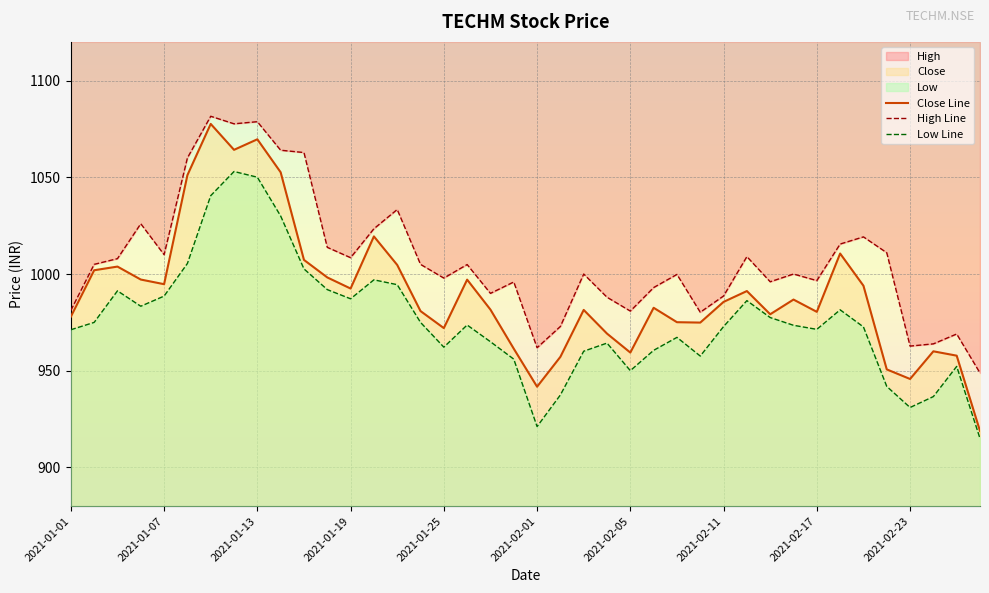

True or false: Close has more than 0 interior local peaks.

True